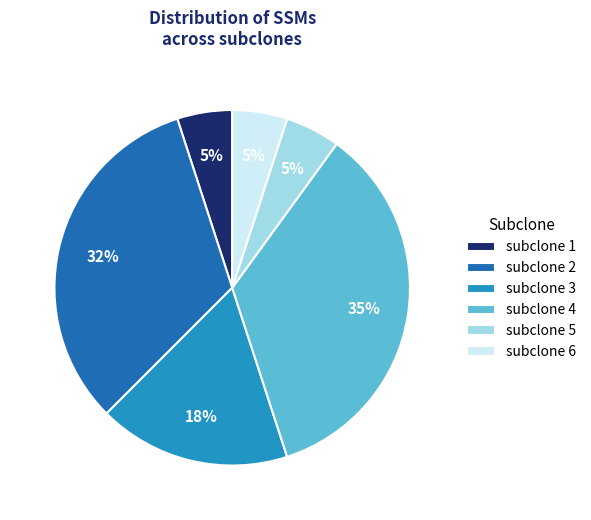

What percentage is the subclone 2 slice, to the nearest percent?

32%